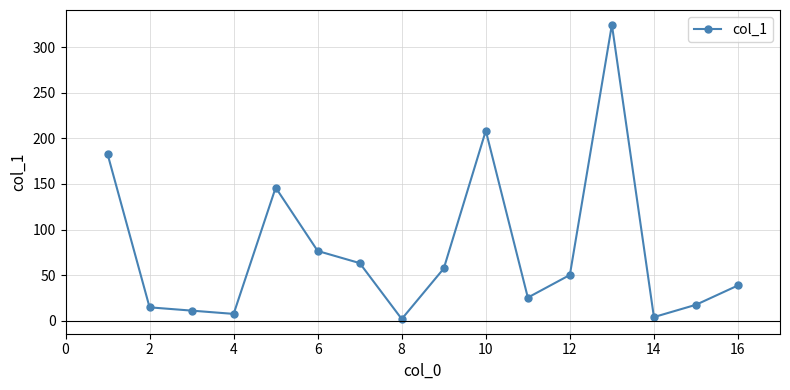

What is the average value?

76.9